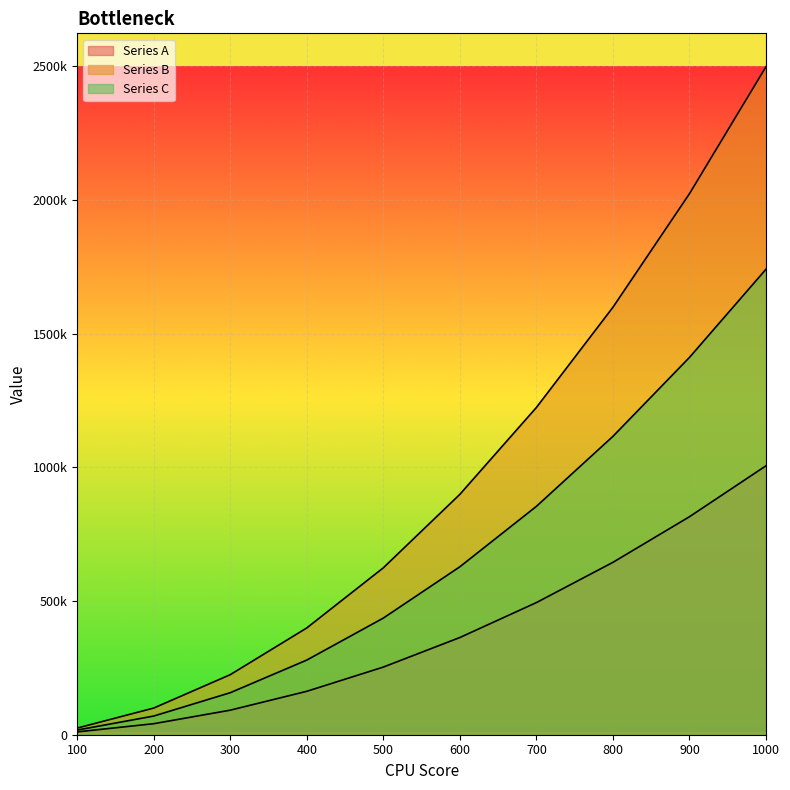

What is the value of the Series A point at the 4th from the left?

162394